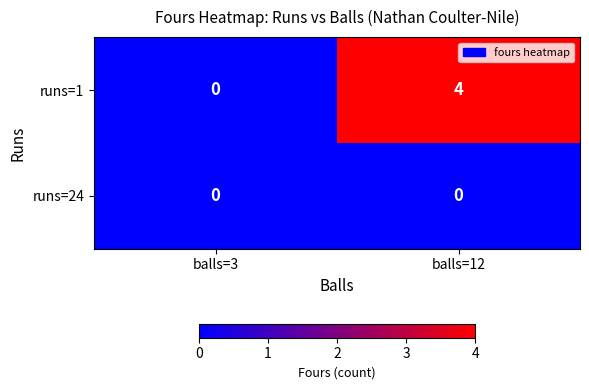

Count the number of categories in the chart.

2